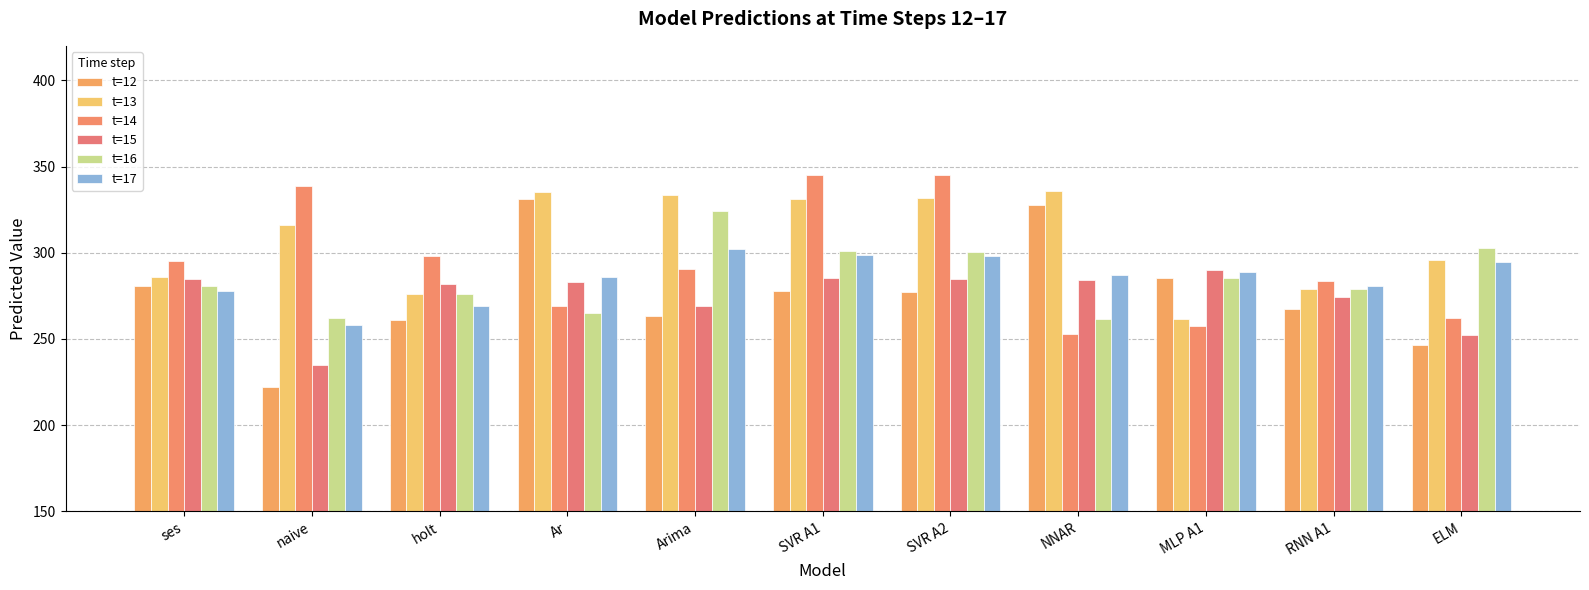

What is the total value across all series at SVR A1?

1839.1